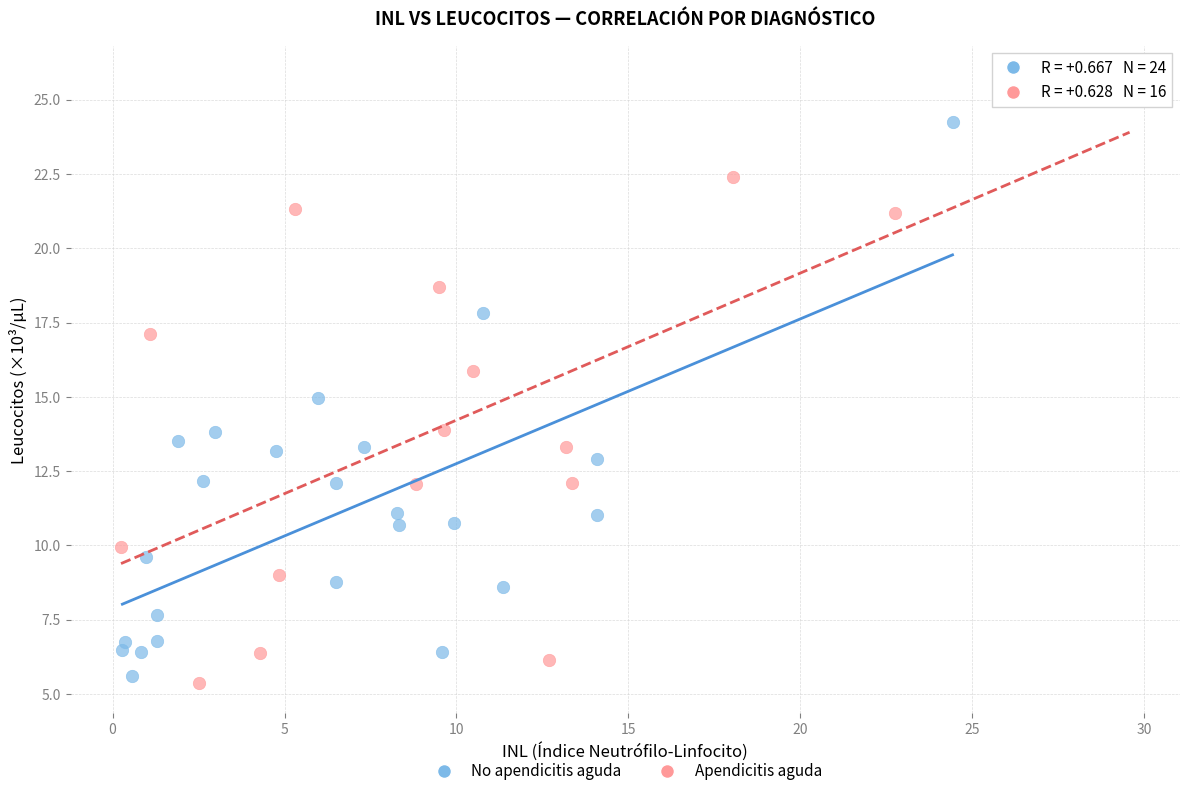

What are all the series names shown in the legend?

No apendicitis aguda, Apendicitis aguda